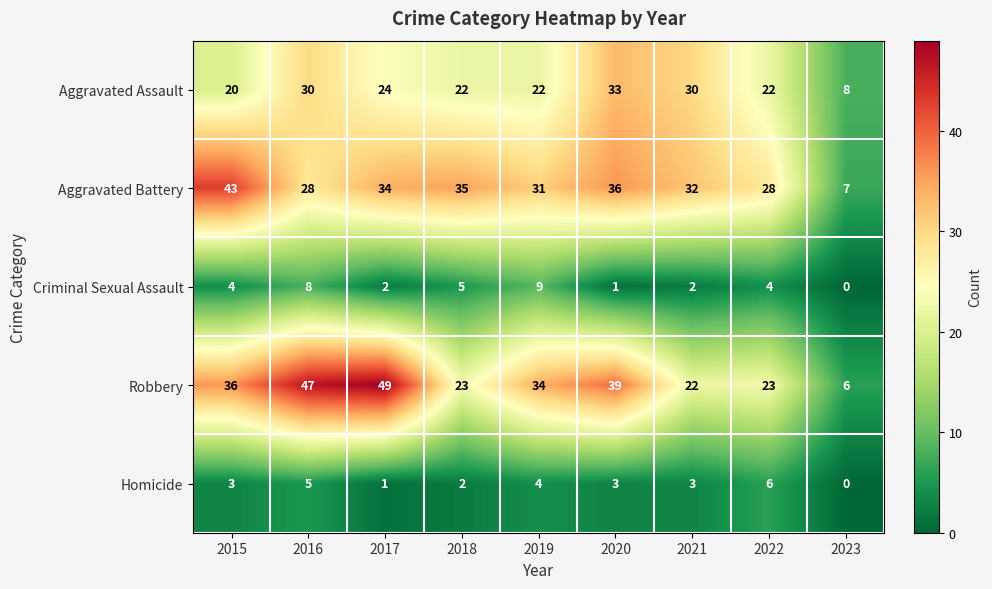

At which label does Criminal Sexual Assault reach its peak?

2019